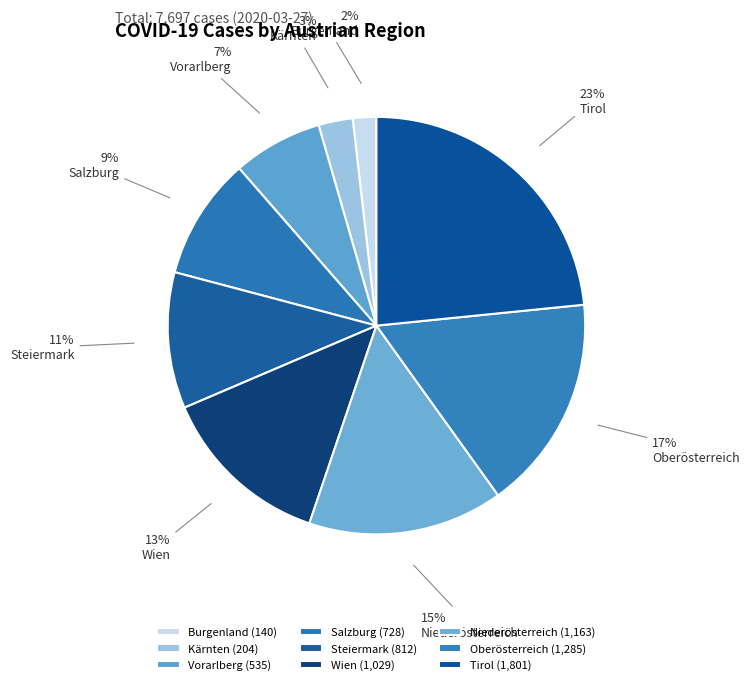

To the nearest percent, what portion does Tirol represent?

23%